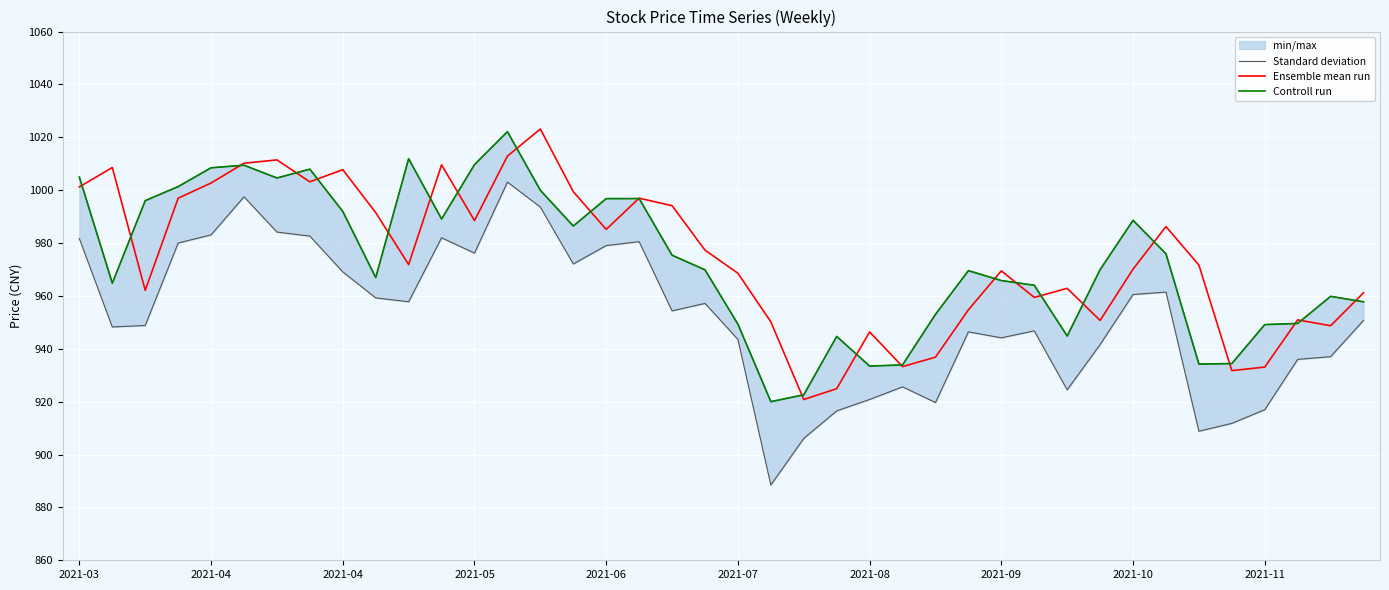

Is it true that Controll run equals 1491.1 at 2021-04?

False